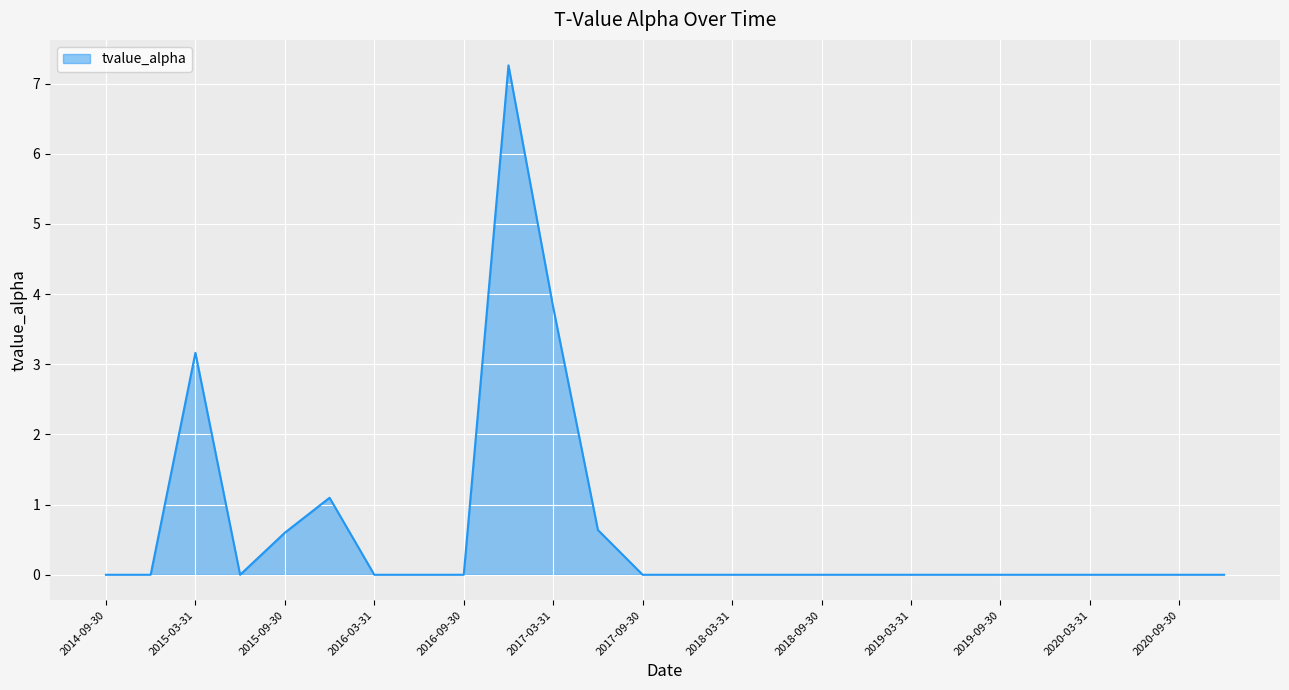

What is the greatest value displayed?

7.3